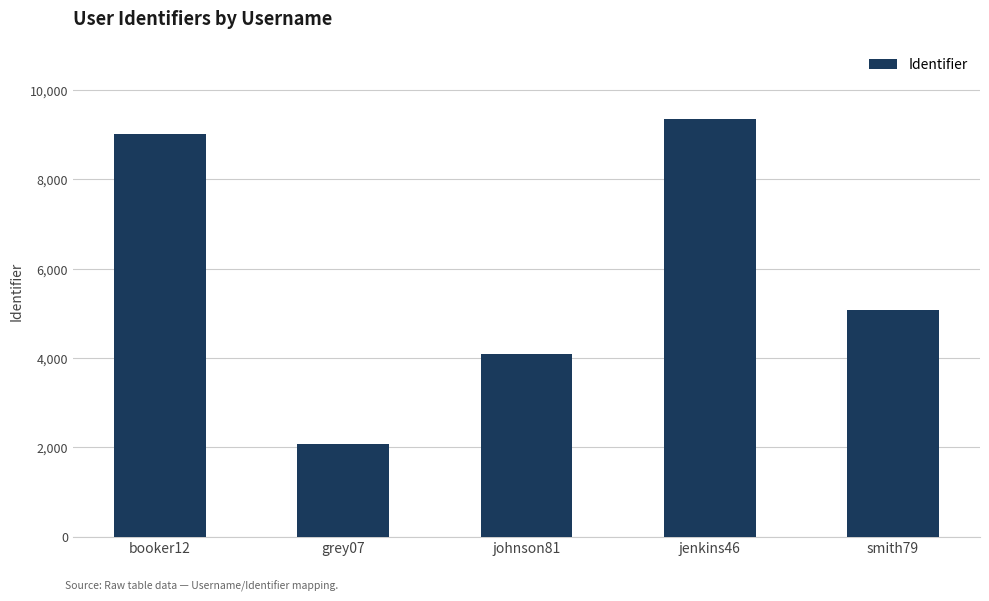

What is the greatest value displayed?

9346